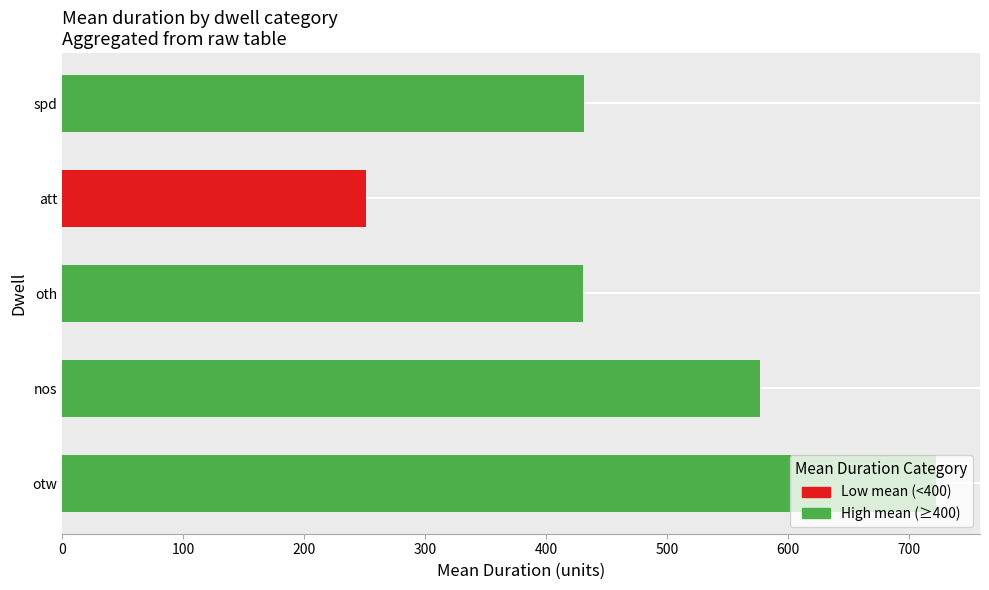

What is the change in value from nos to oth?

-146.3